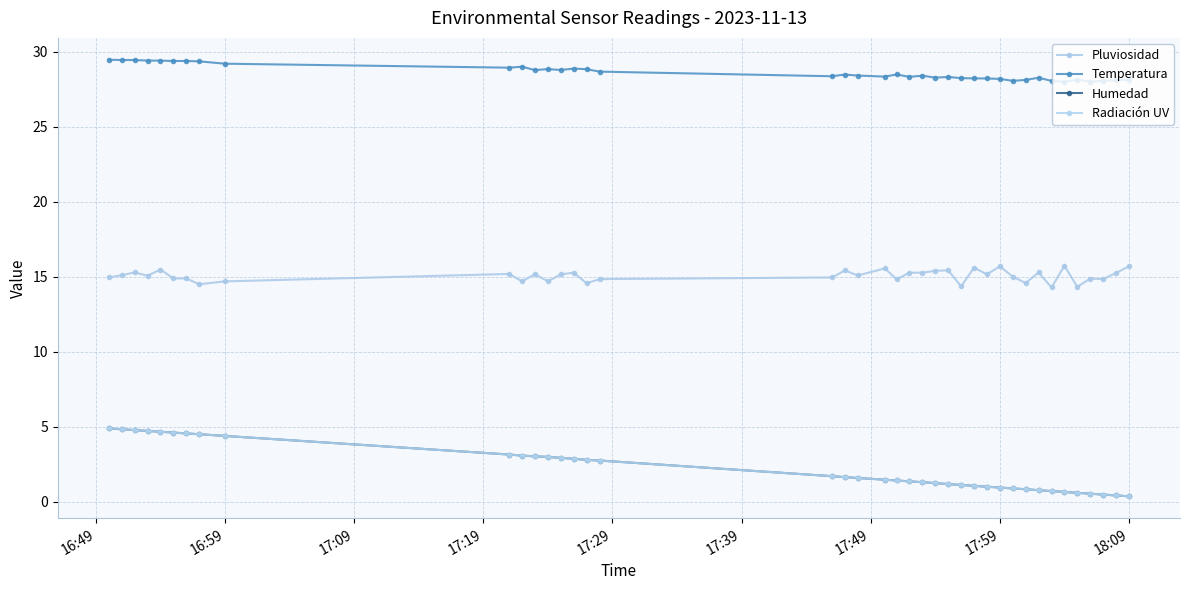

At which label does Temperatura first exceed 28?

16:49